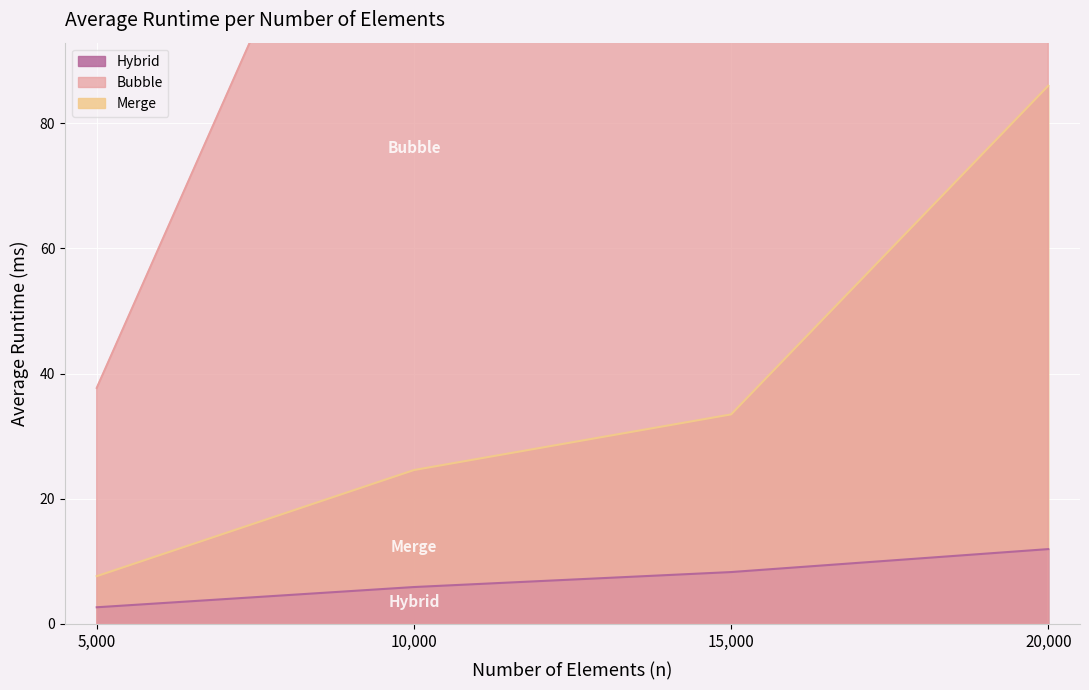

Which series has the largest range (max minus min)?

Bubble